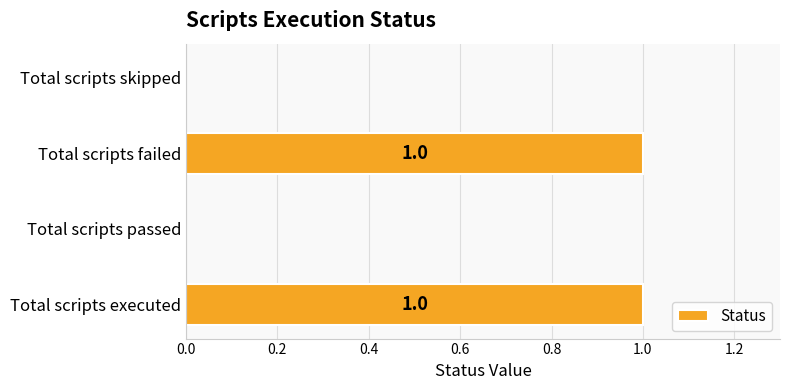

The value at Total scripts executed is 1. True or false?

True